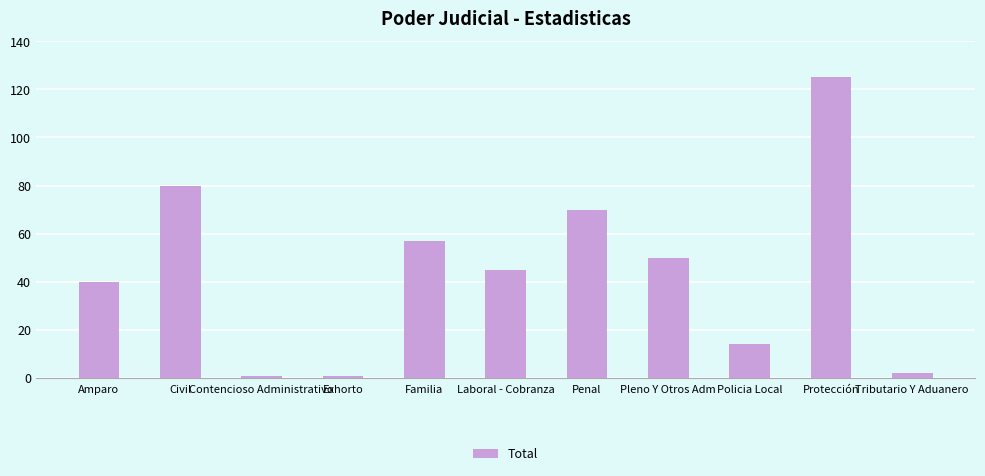

What is the minimum value shown in the chart?

1